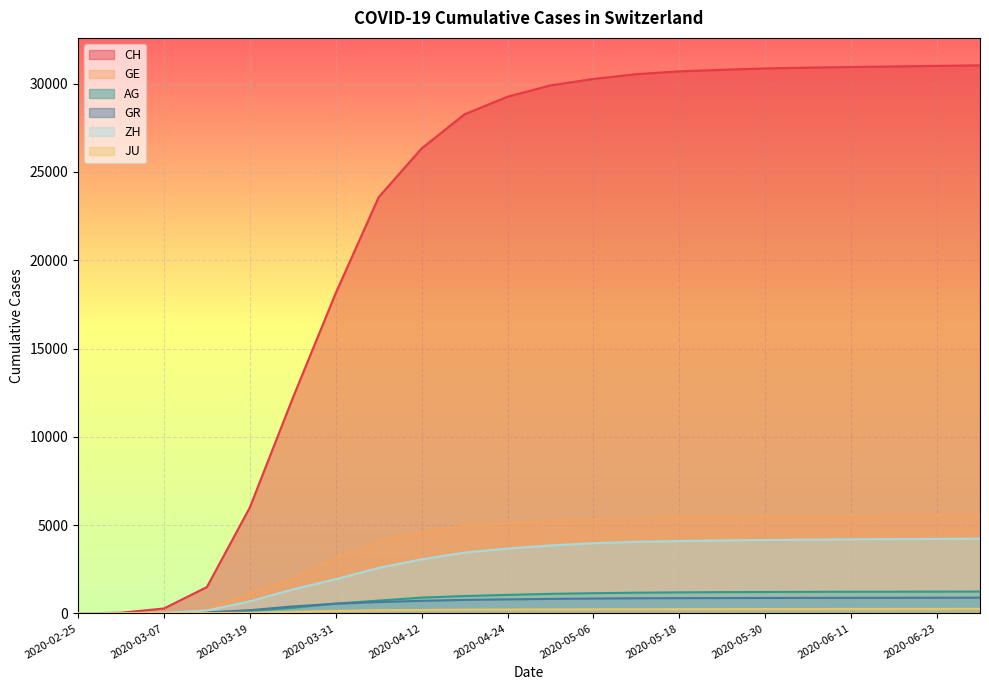

What is the difference between the JU values at 2020-05-06 and 2020-05-30?

14